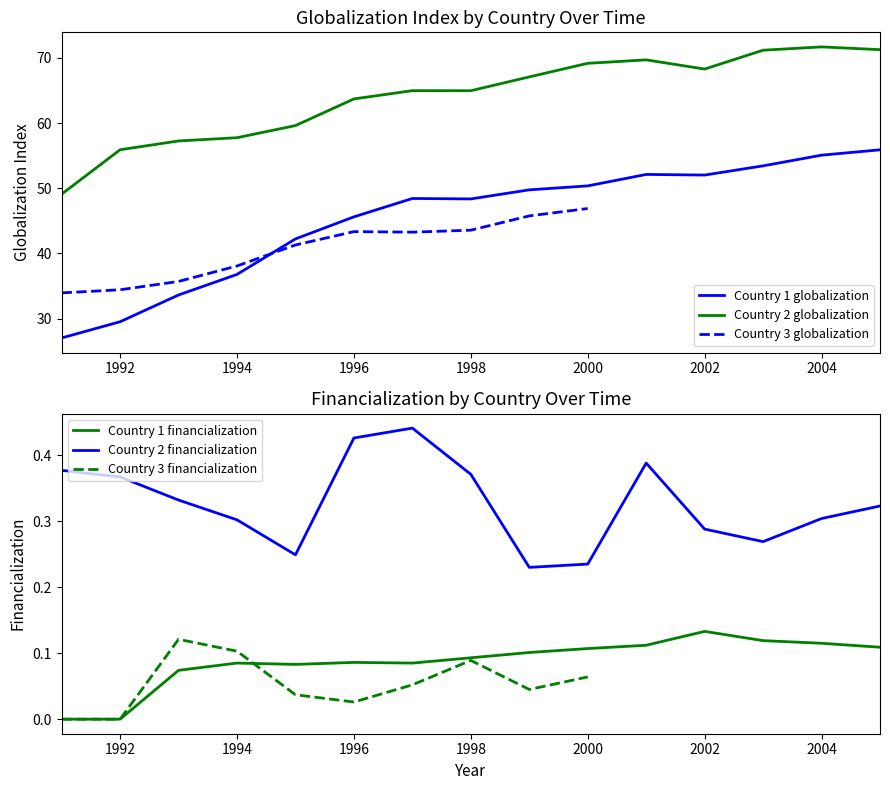

True or false: financialization and globalization cross at least once.

False